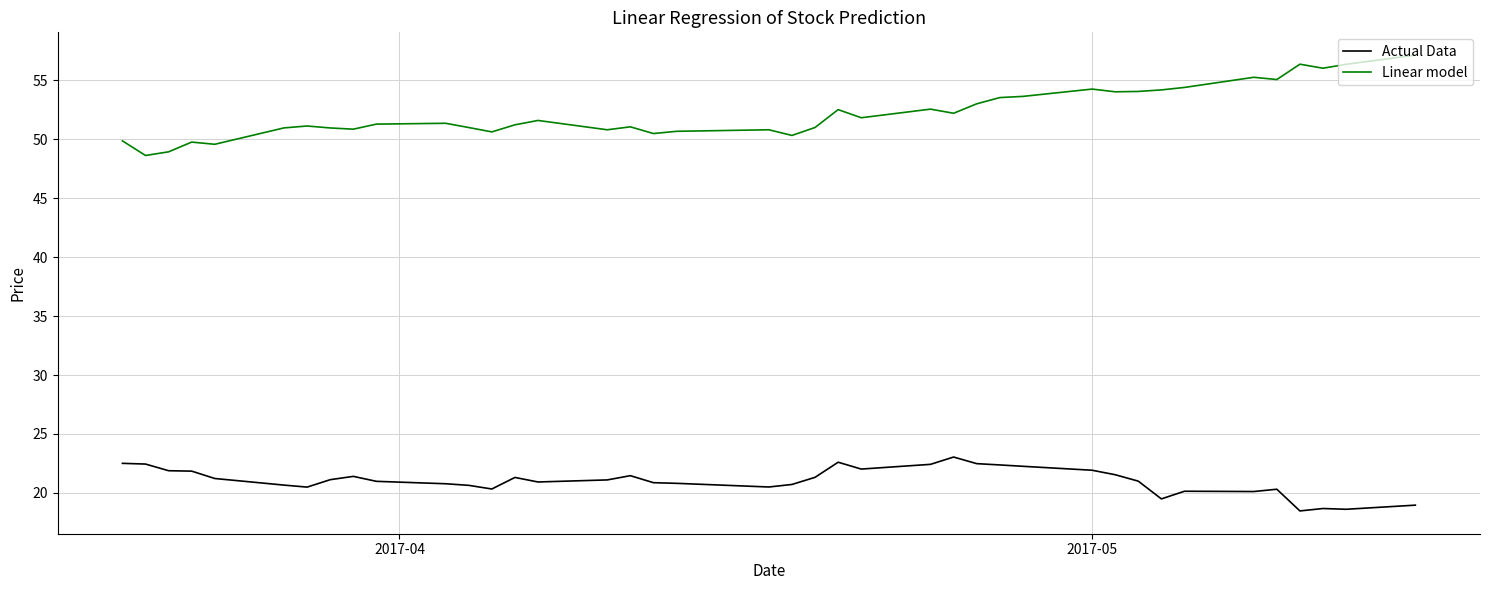

What is the smallest value displayed?

18.5